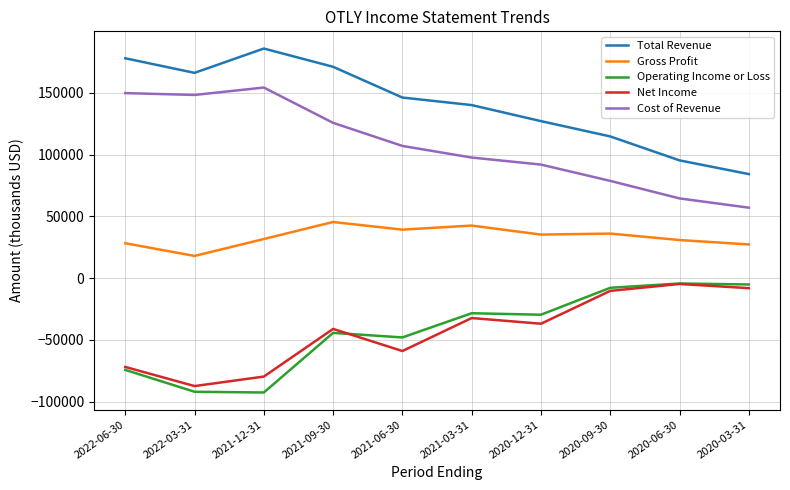

What is the greatest value displayed?

185900